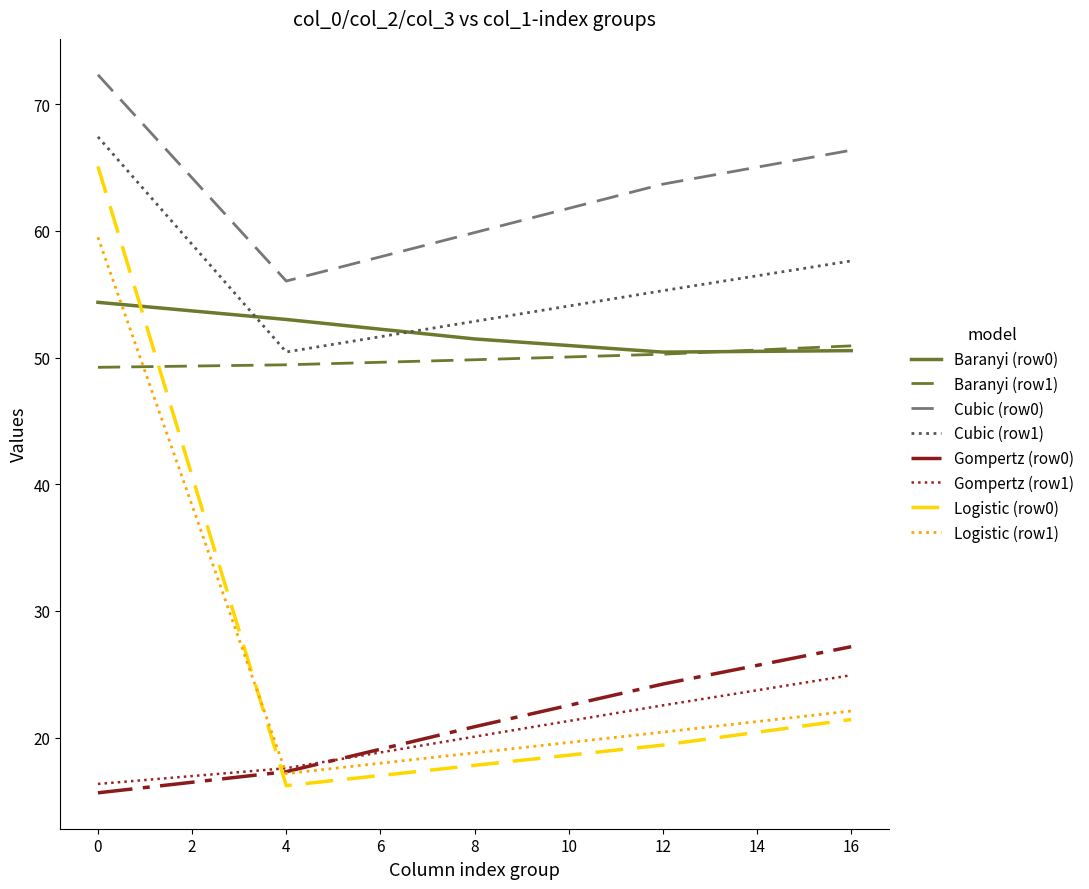

Which series has the widest spread of values?

Logistic (row0)